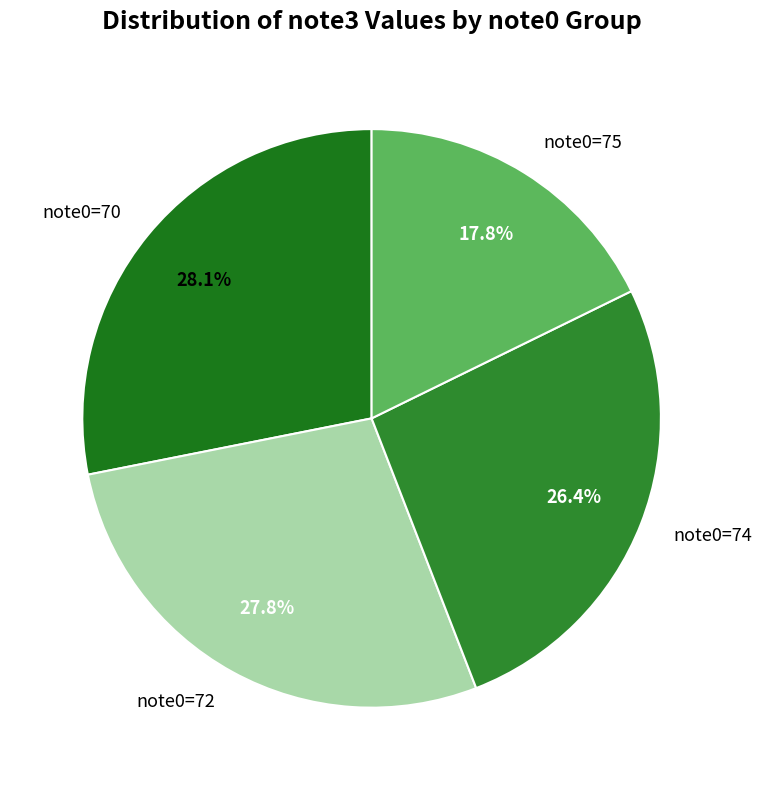

Does note0=72 account for over 50% of the chart?

No